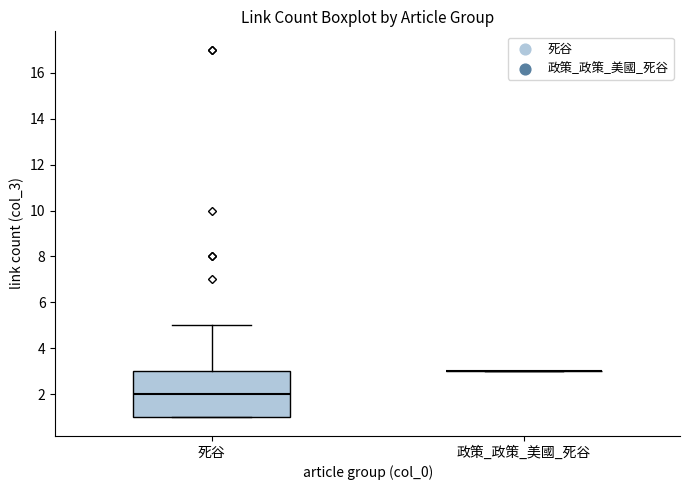

Comparing the boxes themselves (not the whiskers), which one is the tallest?

死谷